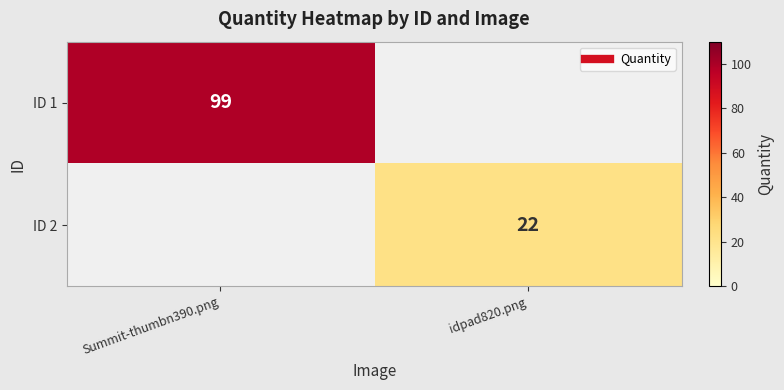

The ID 1 series shows 99 at Summit-thumbn390.png. True or false?

True